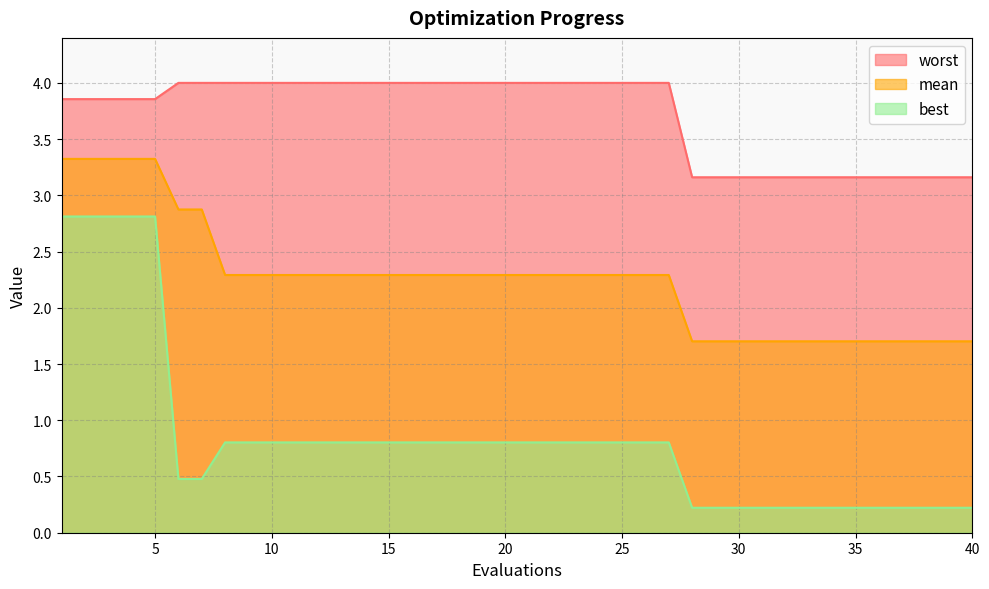

The value of mean at 33 is 1.7. True or false?

True